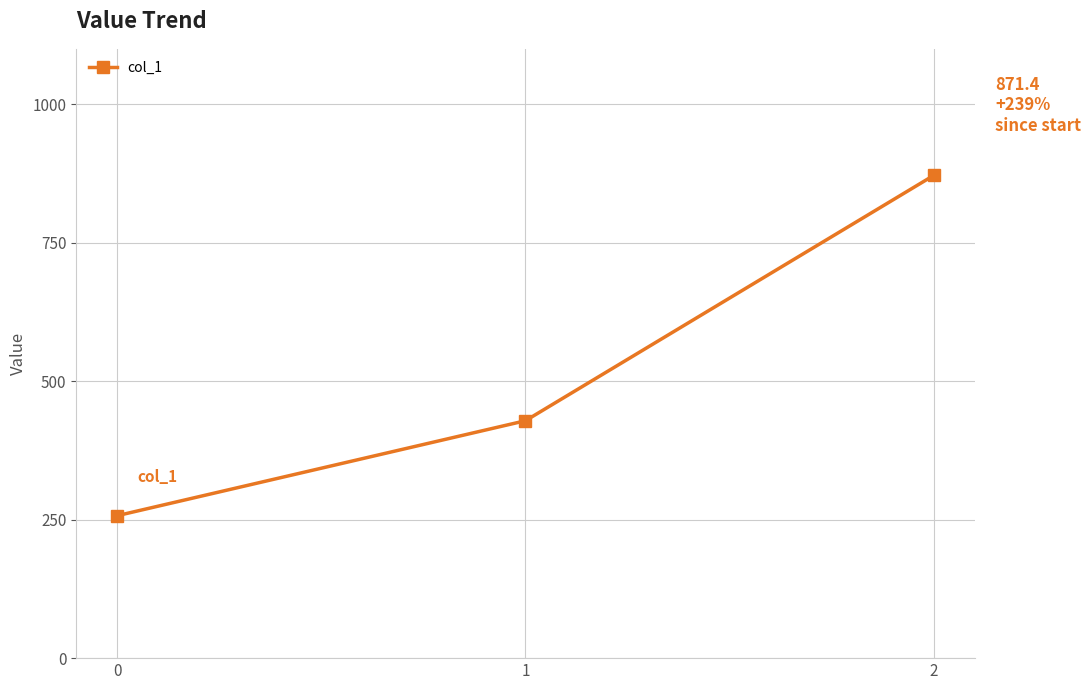

What is the average value?

519.0